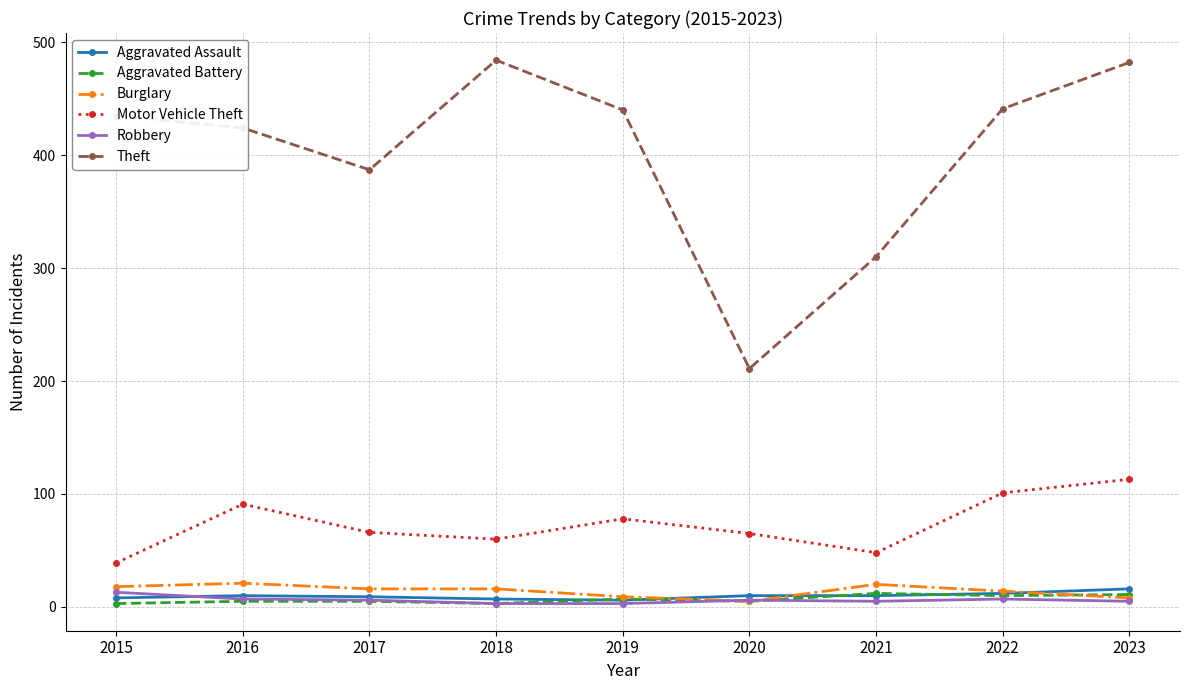

Is the value of Aggravated Battery at 2015 greater than the value of Burglary at 2019?

No